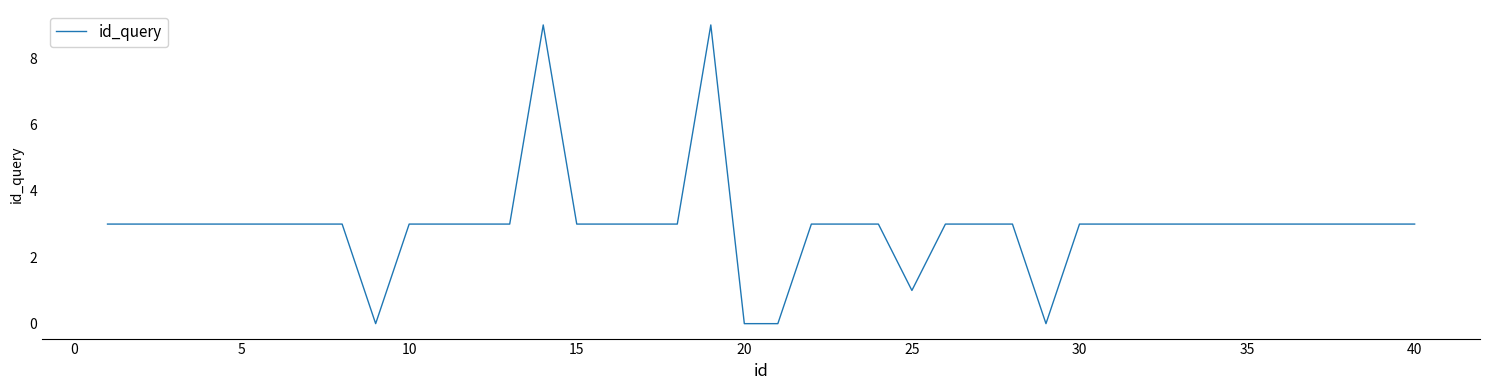

What is the difference between the maximum and minimum values?

9